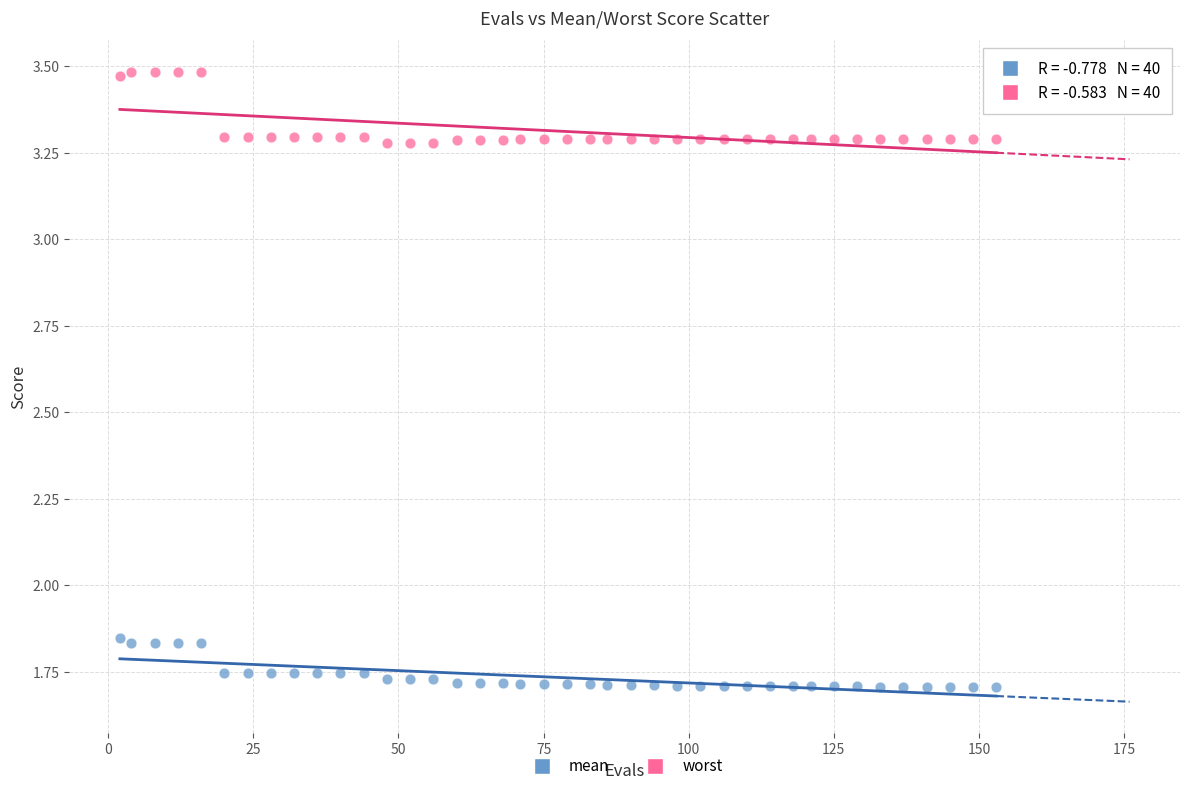

Which series reaches the maximum Y coordinate?

worst